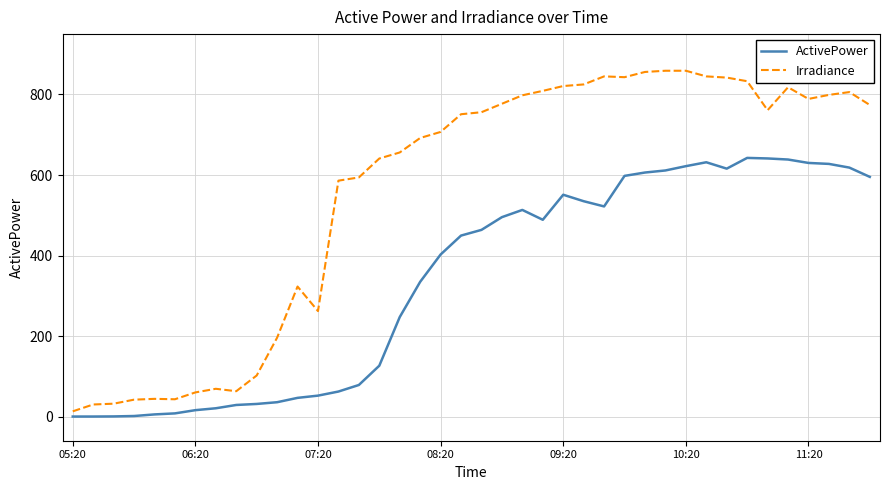

List the series in order of their peak value, highest first.

Irradiance, ActivePower